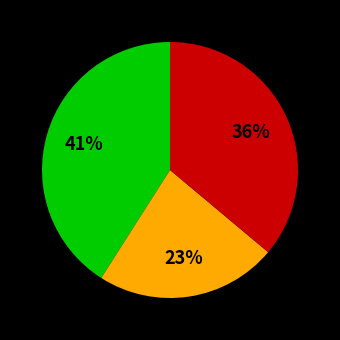

To the nearest percent, what is the average slice percentage?

33%